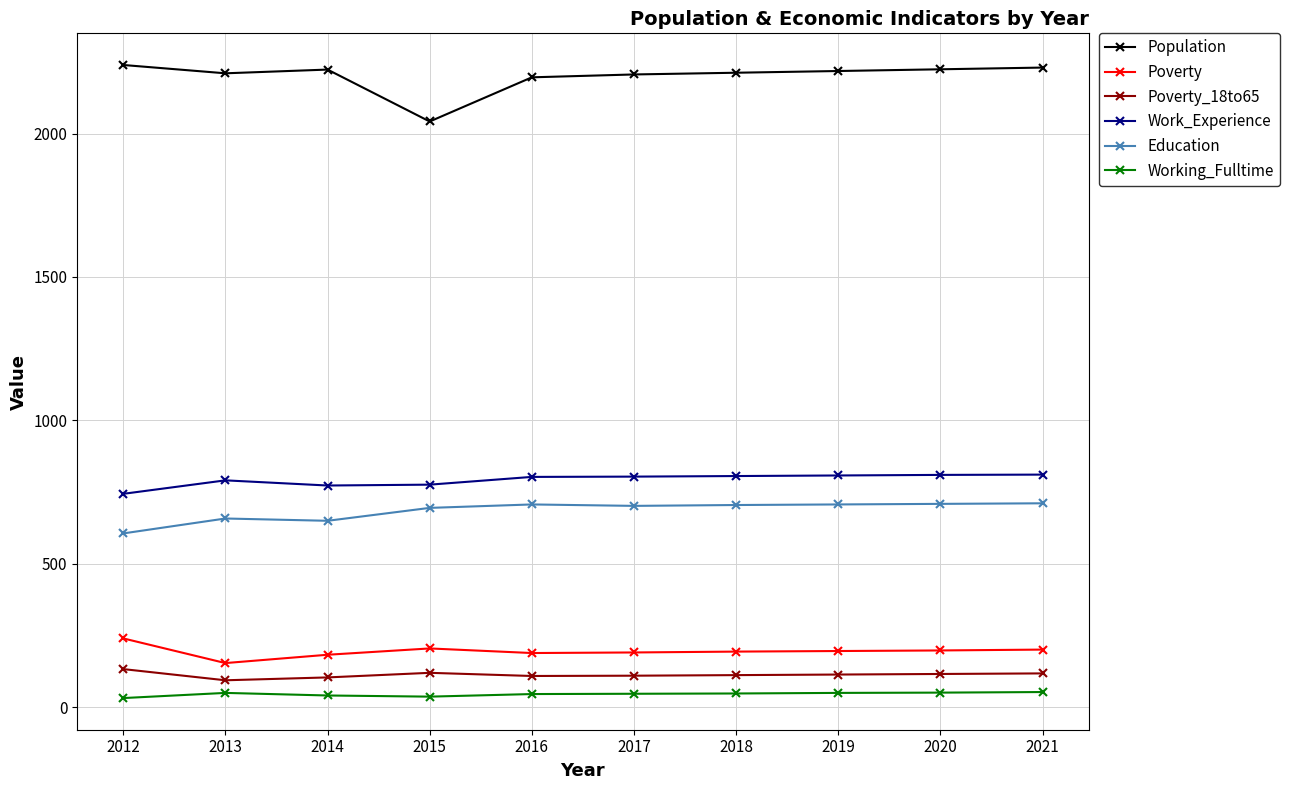

Count the number of data series in this chart.

6